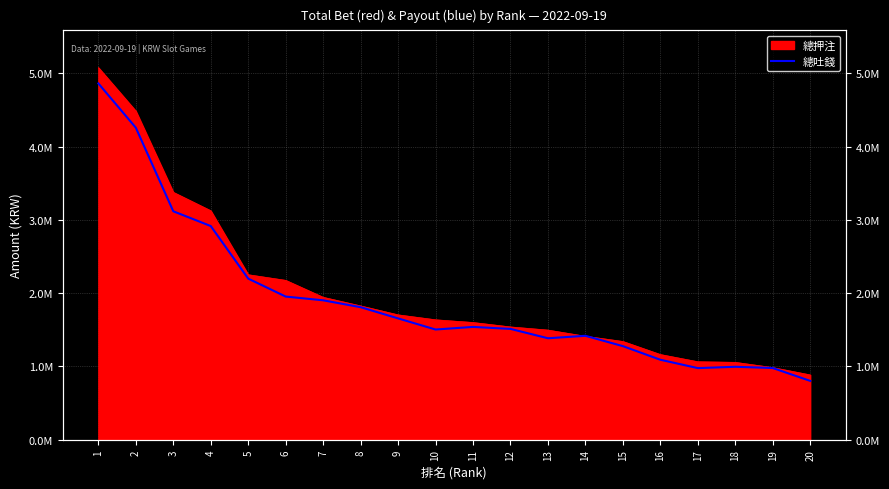

Where does the data first go above 1539756?

1